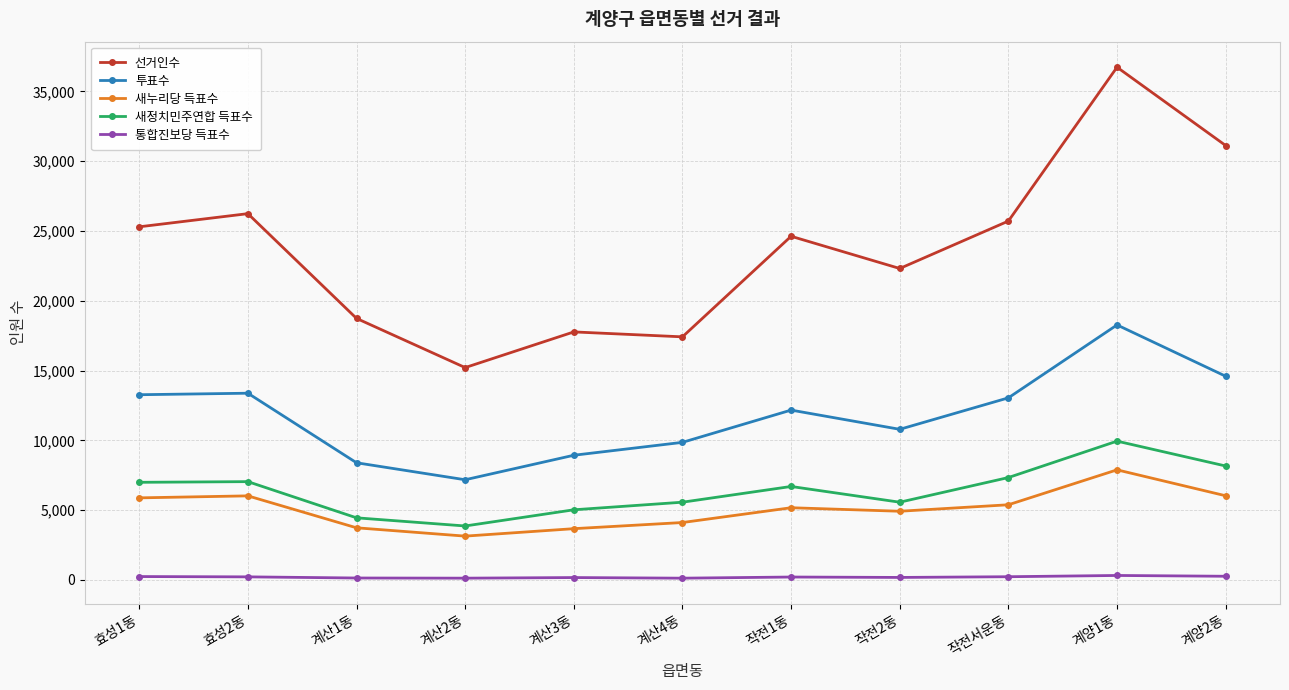

At 작전서운동, list the series in order from smallest to largest.

통합진보당 득표수, 새누리당 득표수, 새정치민주연합 득표수, 투표수, 선거인수